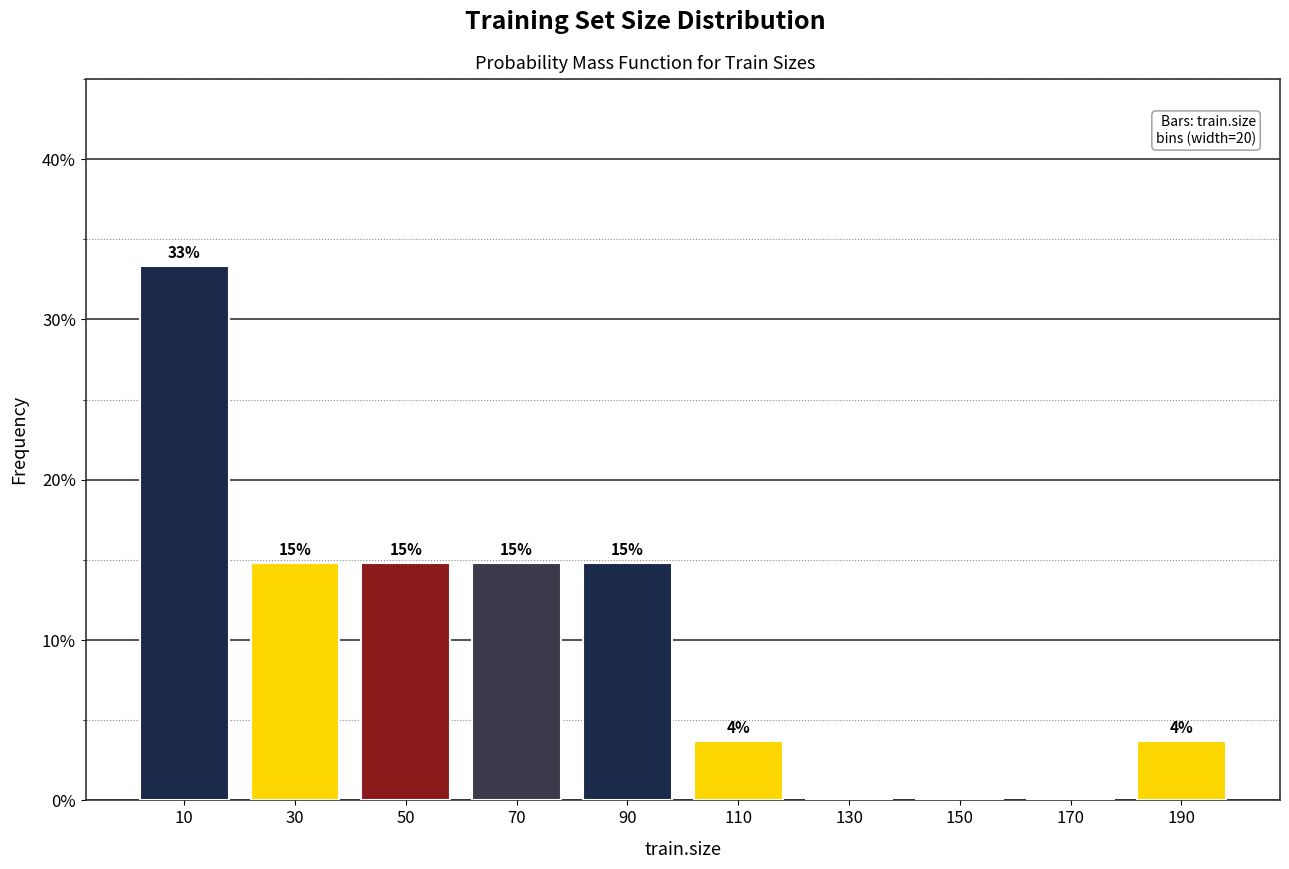

Are the bars horizontal?

No